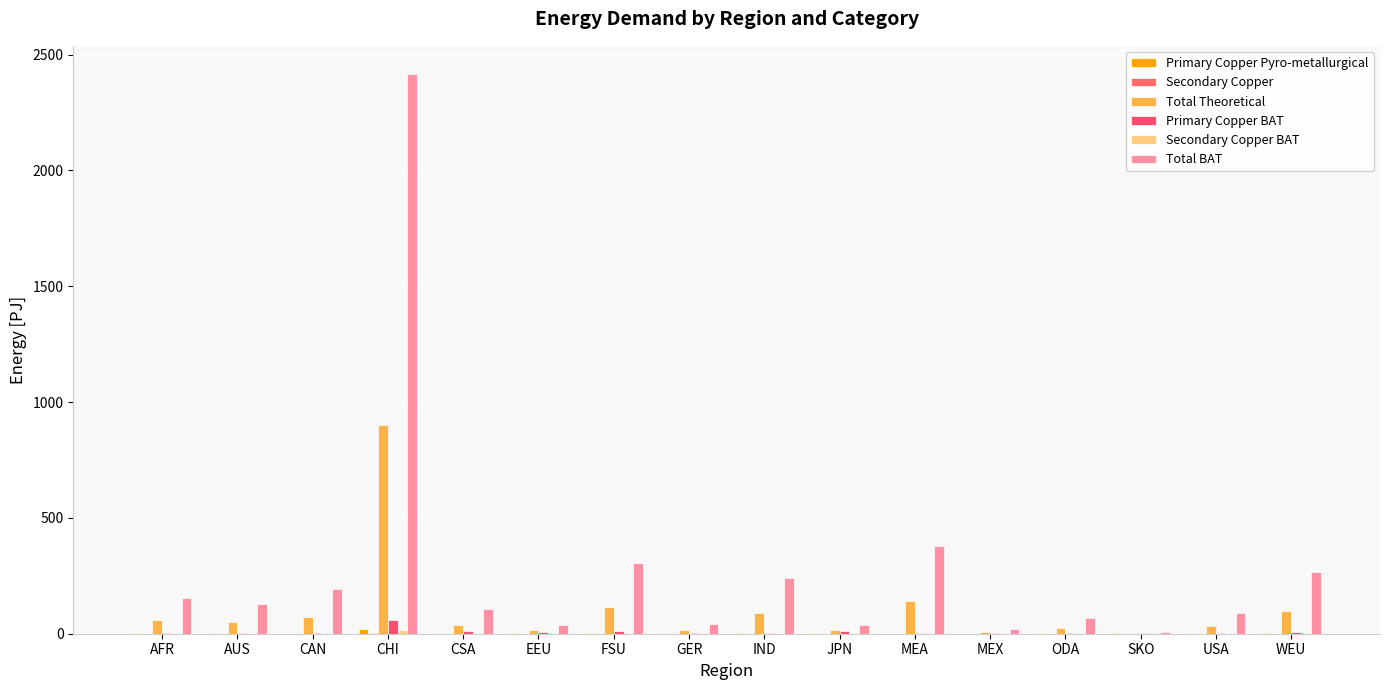

Does the chart contain stacked bars?

No